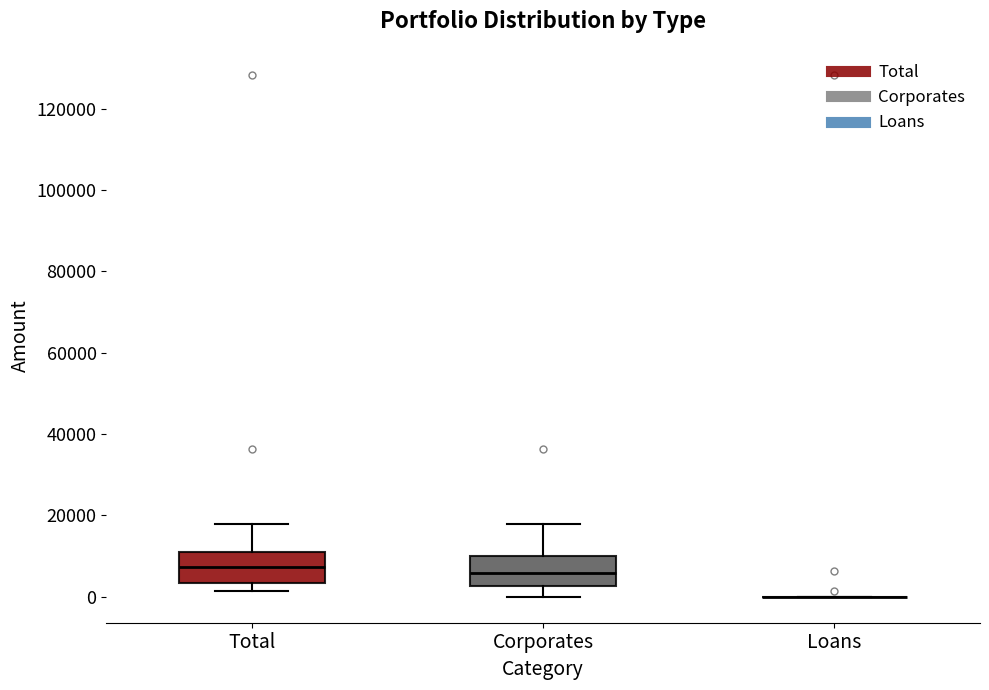

Where is the lower edge of the box for Total on the y-axis? The values are not printed on the chart, so give them approximately, as read against the axis.

4000